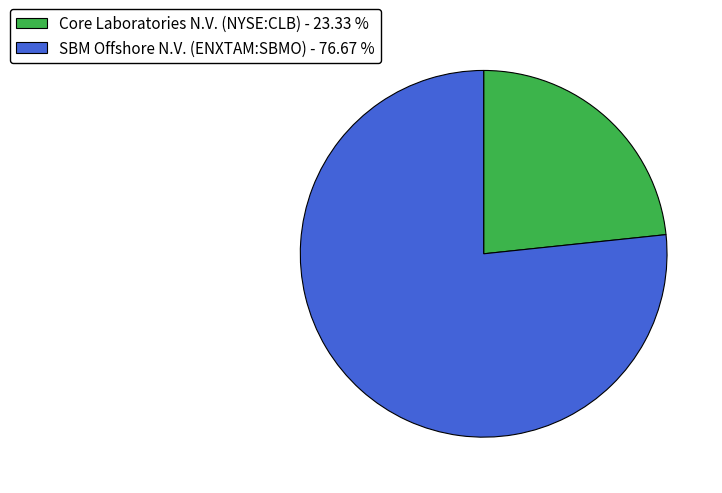

Is there a majority slice in this chart?

Yes